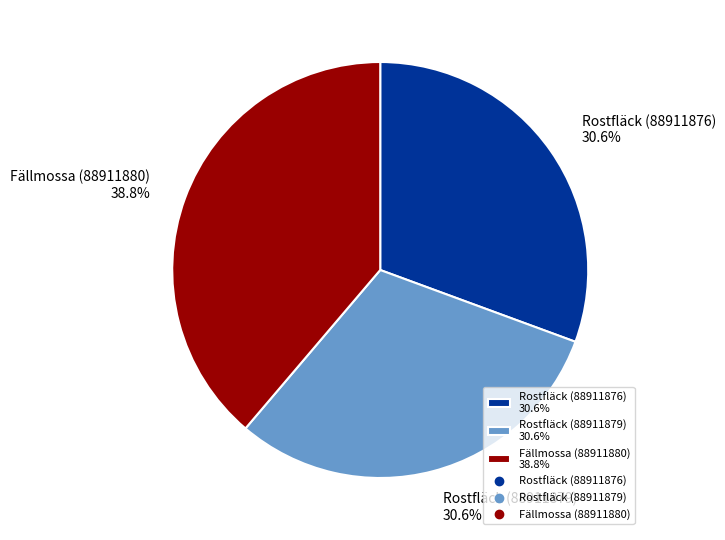

What percentage is the Rostfläck (88911879) slice, to the nearest percent?

31%